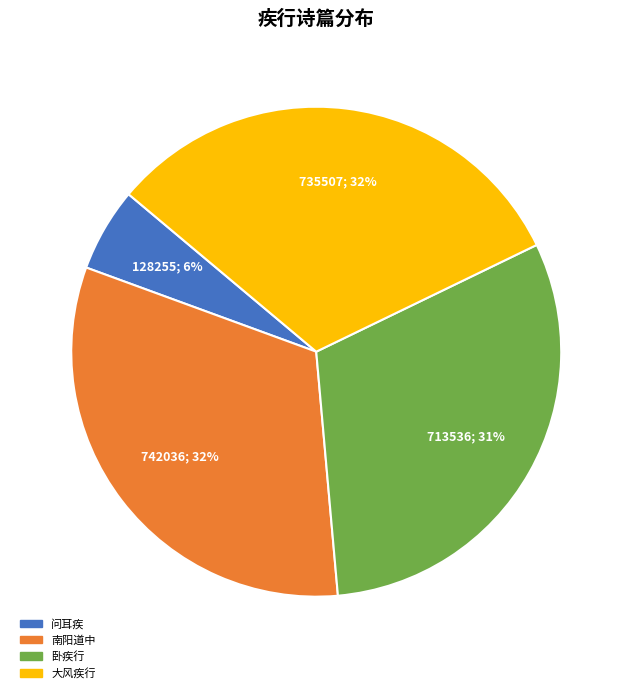

To the nearest percent, what is the average slice percentage?

25%